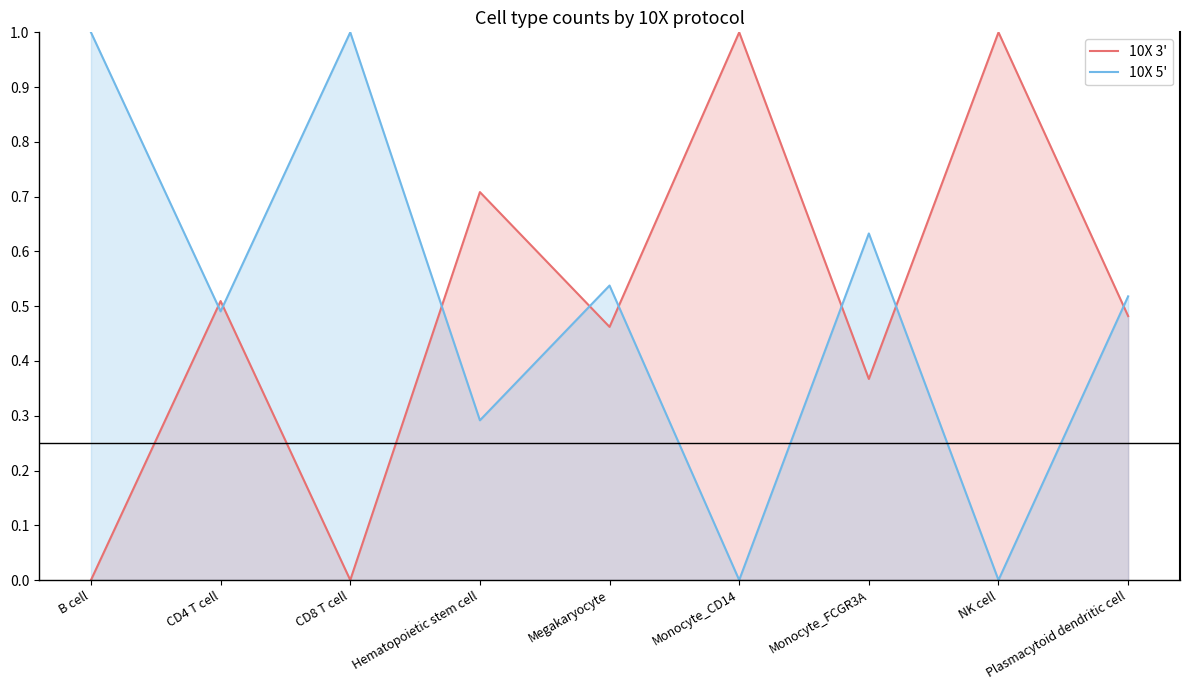

The 10X 3' series shows 0.0 at CD8 T cell. True or false?

True